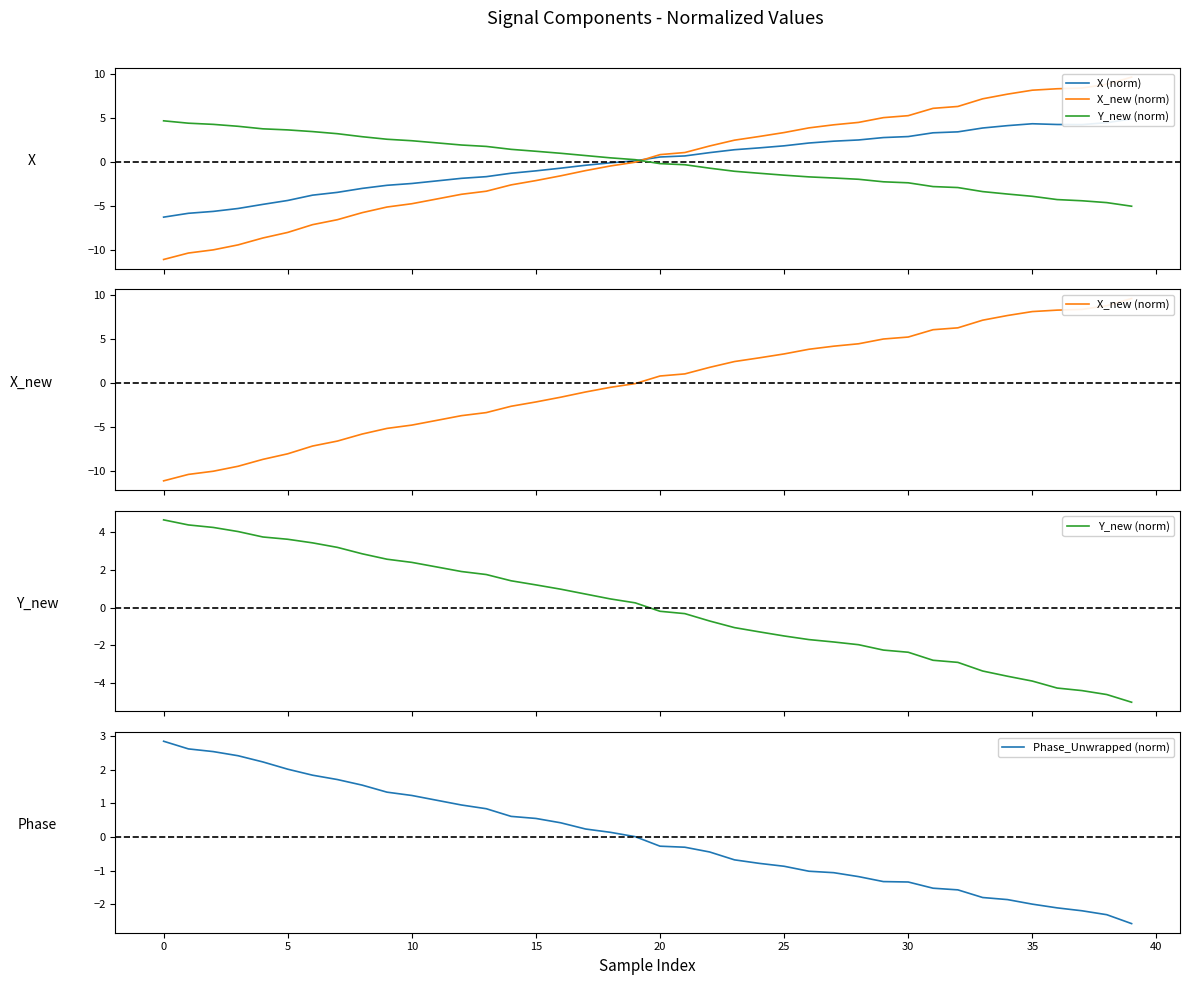

What is the value of the Y_new (norm) point at the 2nd from the left?

4.4